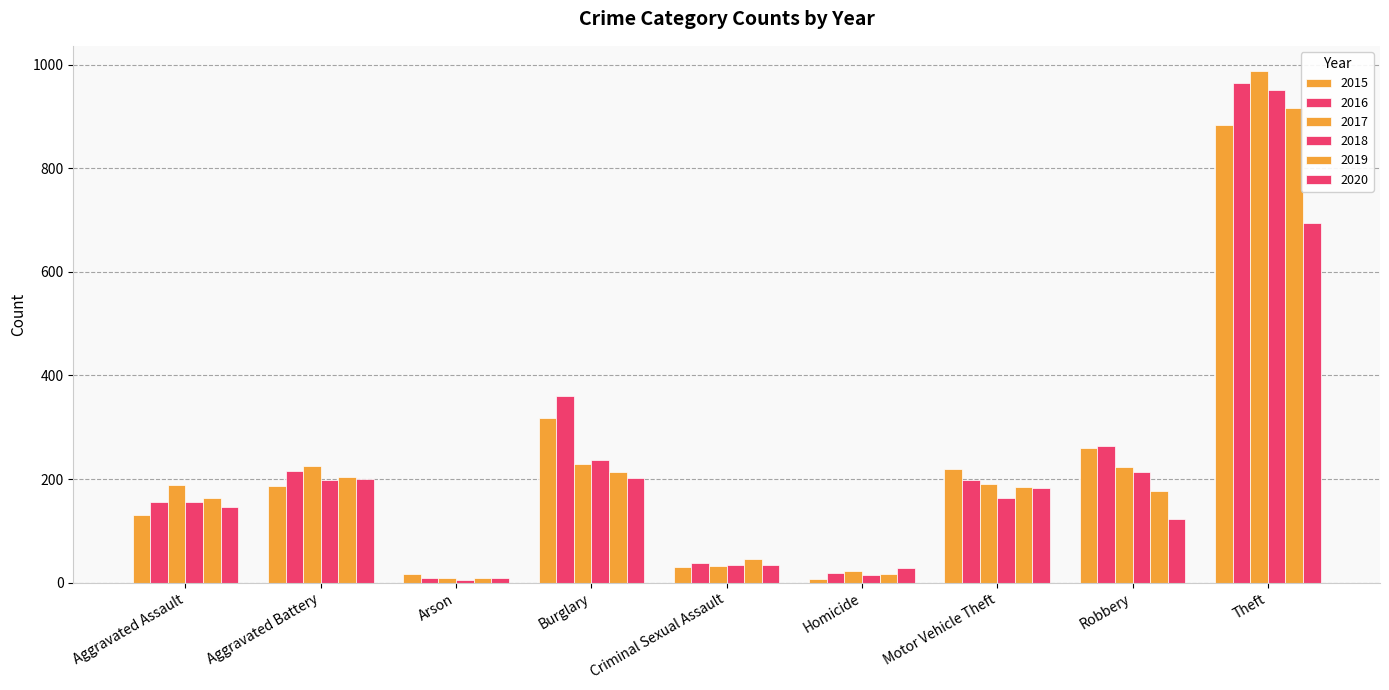

How many values in the 2017 series are below 191?

4